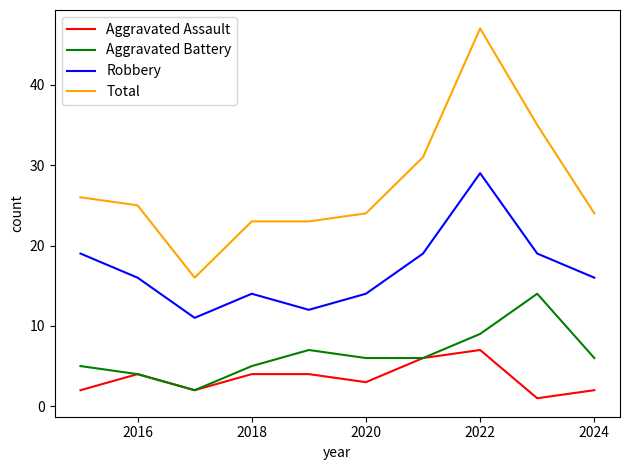

List the series in order of their peak value, highest first.

Total, Robbery, Aggravated Battery, Aggravated Assault